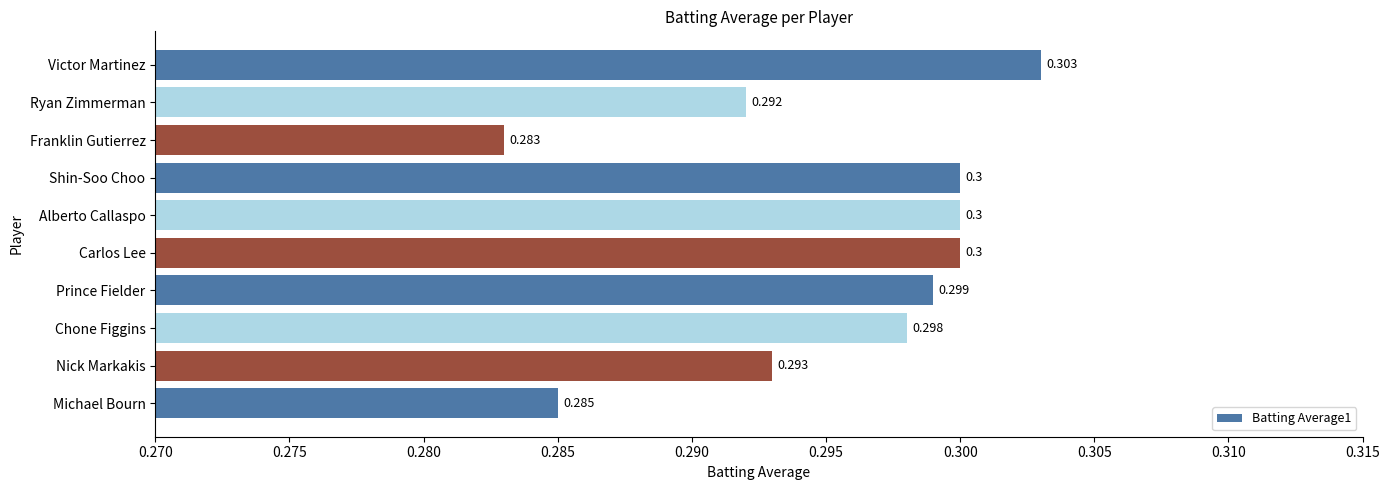

At which label is the value closest to 0?

Franklin Gutierrez